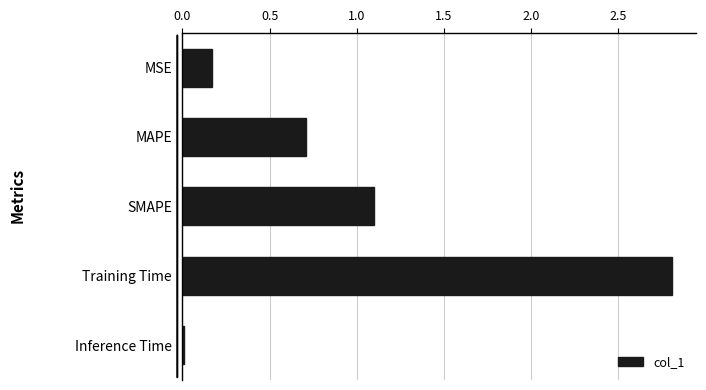

At which label is the value closest to 1?

SMAPE